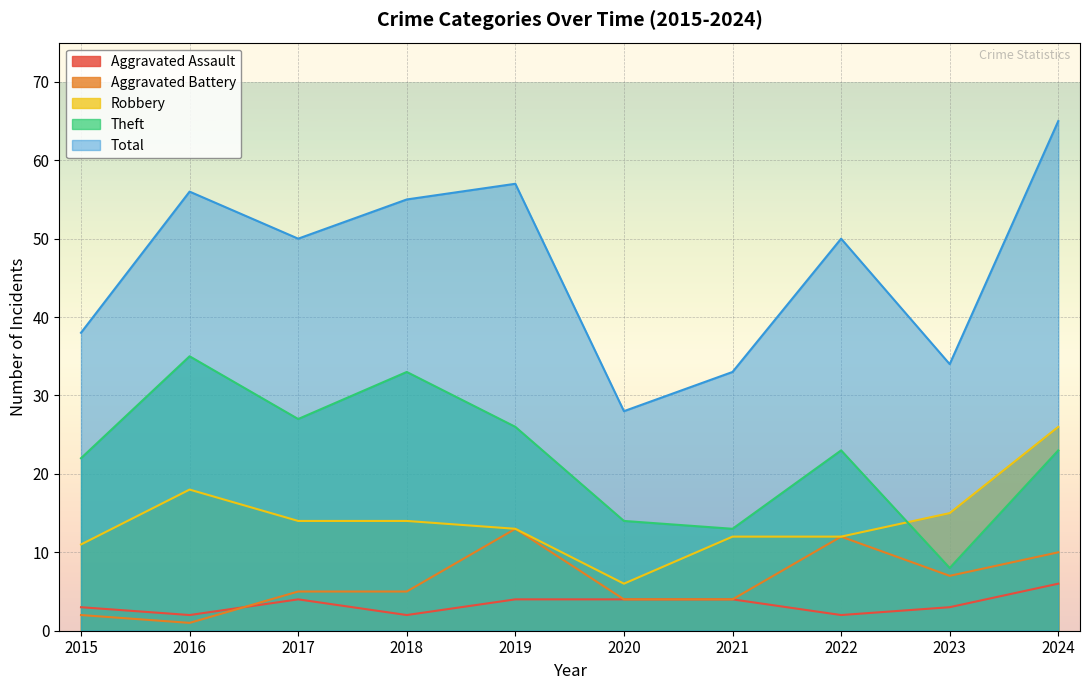

What is the total value across all series at 2017?

100